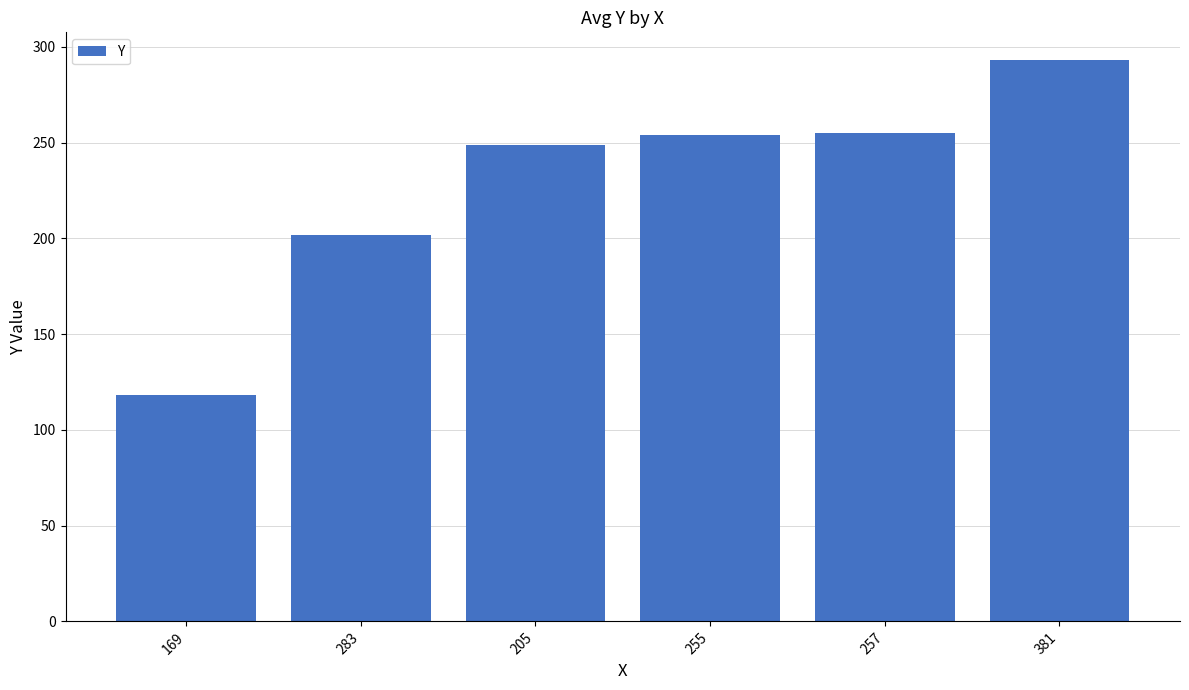

What is the label of the 1st bar from the right?

381